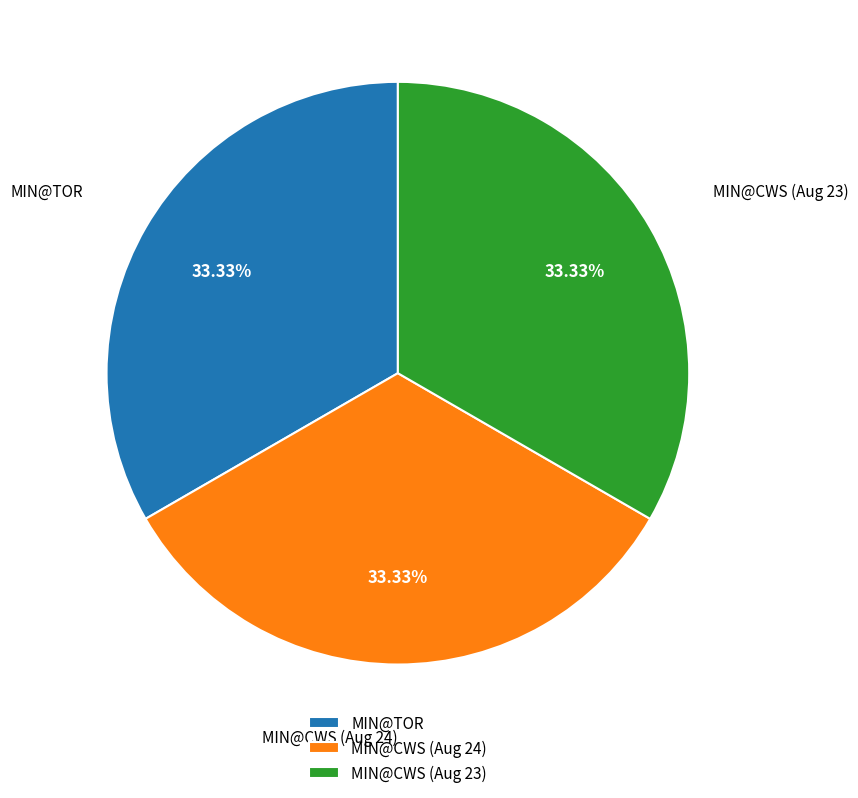

Does any single category account for the majority?

No